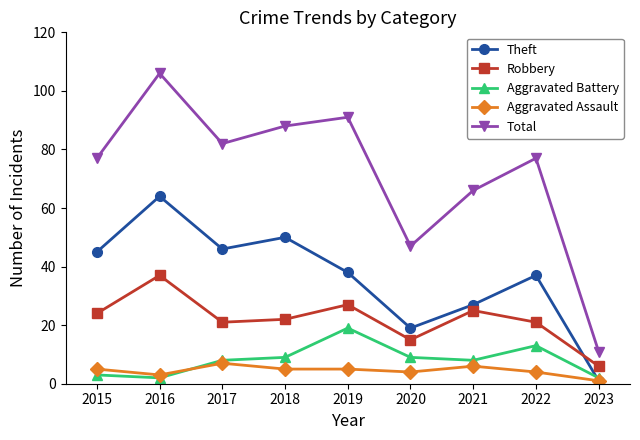

What is the difference between the maximum and minimum values in the Total series?

95